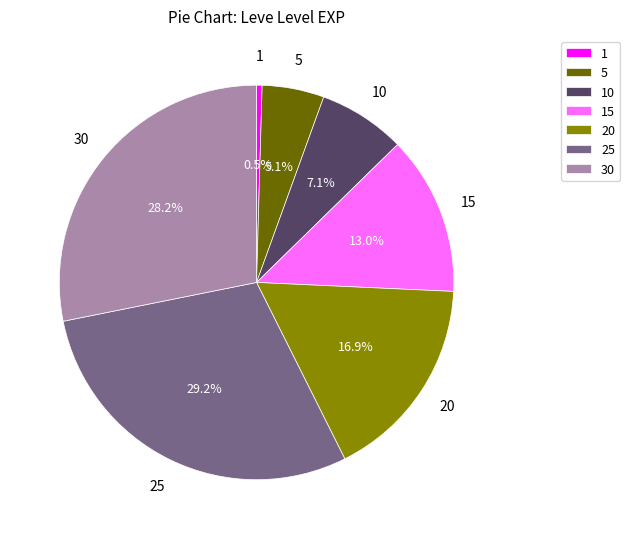

What is the smallest slice in the pie chart?

1